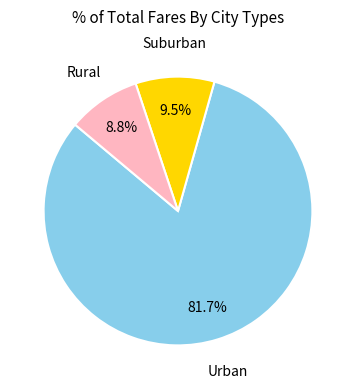

Is there a majority slice in this chart?

Yes